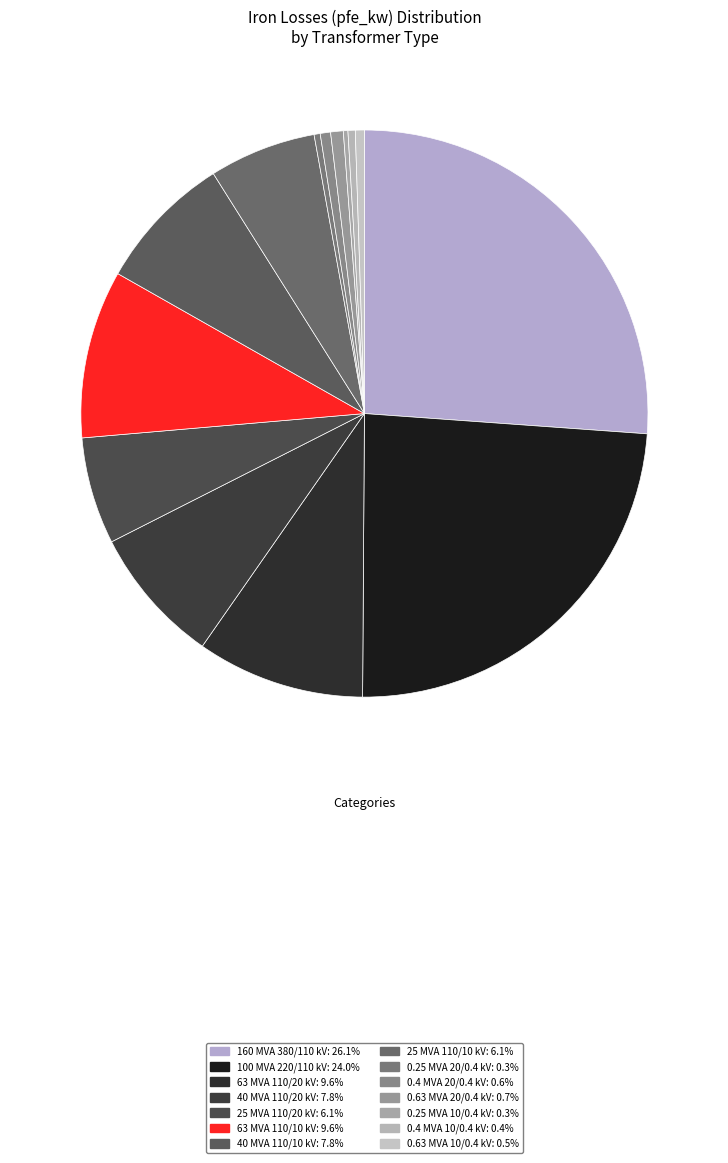

What is the change in value from 160 MVA 380/110 kV to 0.4 MVA 20/0.4 kV?

-58.6